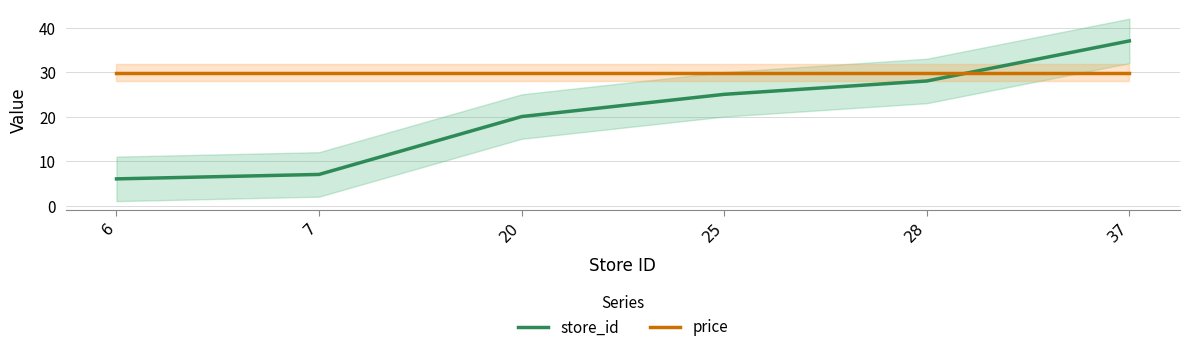

True or false: store_id and price intersect in this chart.

True